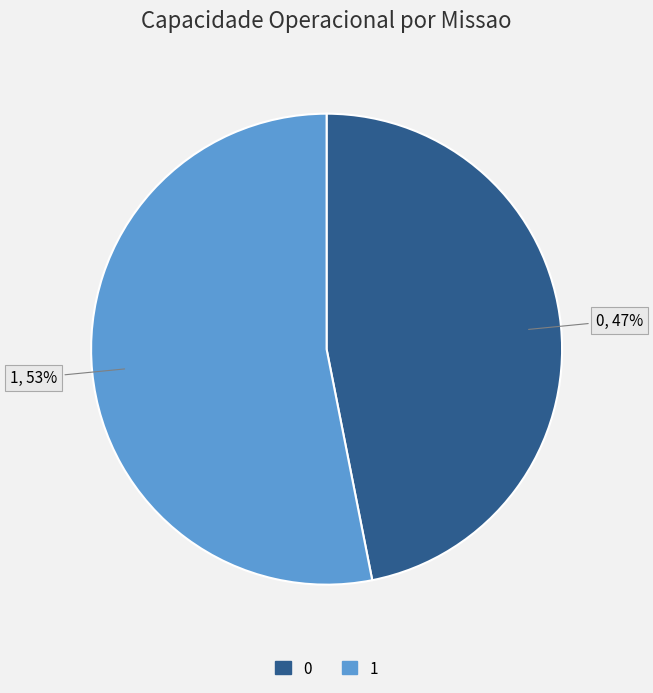

Combined, do 0 and 1 account for over 50%?

Yes